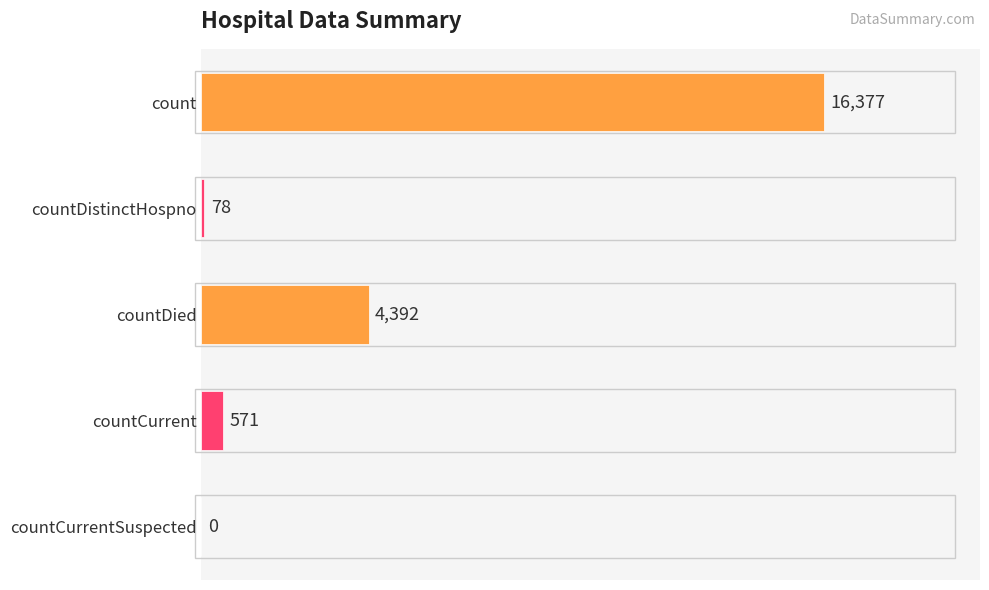

Read the value at countDied.

4392